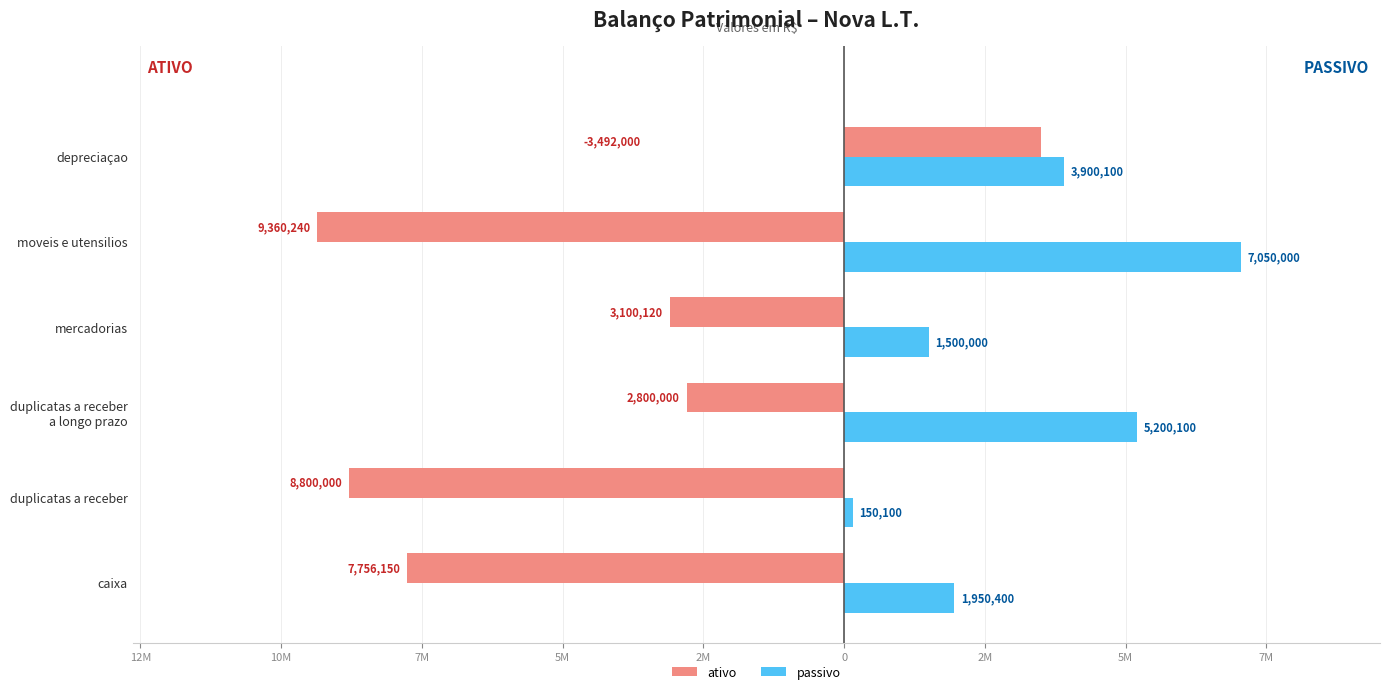

What is the difference between the maximum and minimum values in the ativo series?

12852240